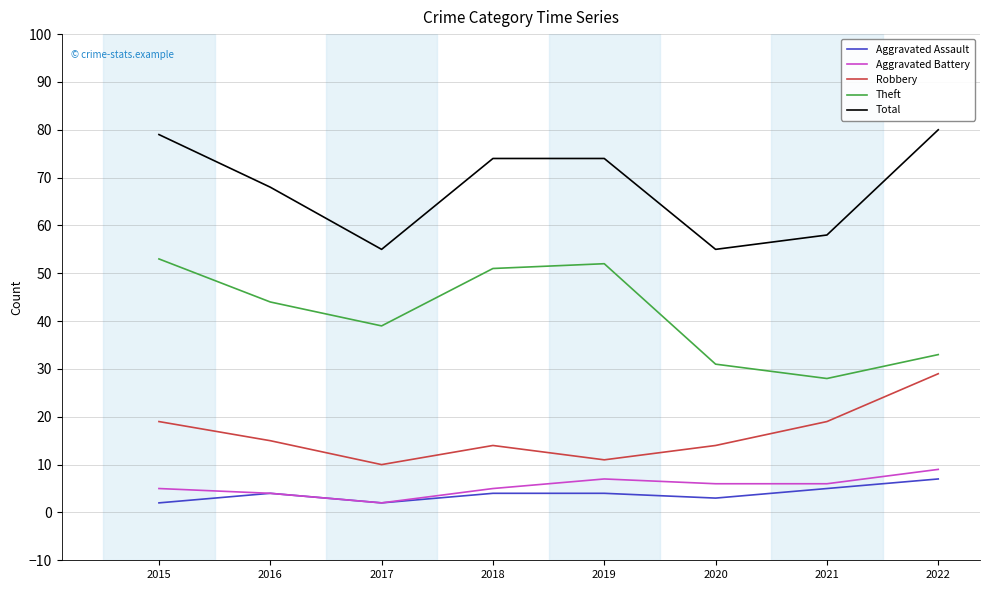

What are all the series names shown in the legend?

Aggravated Assault, Aggravated Battery, Robbery, Theft, Total